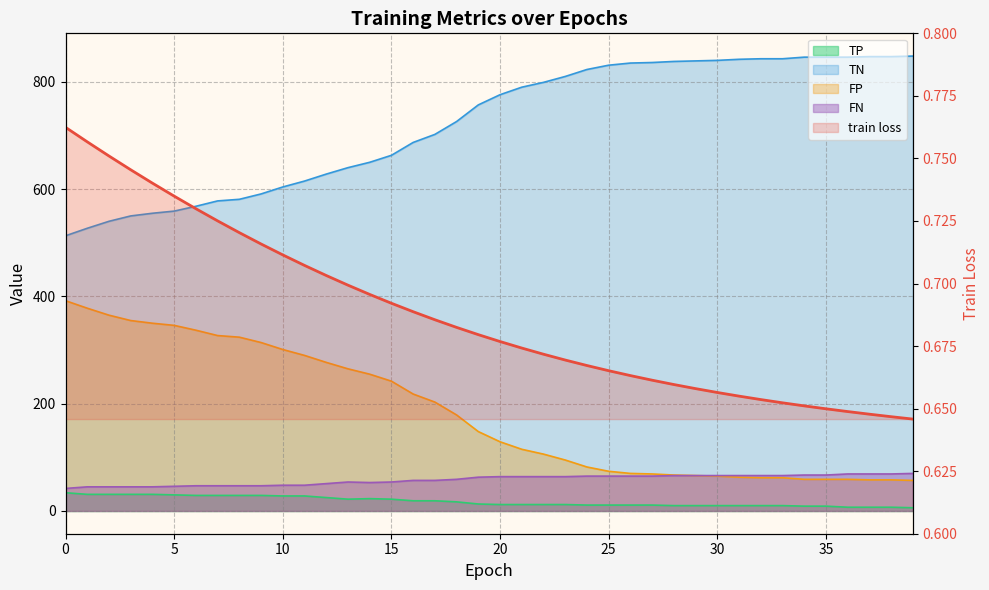

The value at 9 is 0.2. True or false?

False